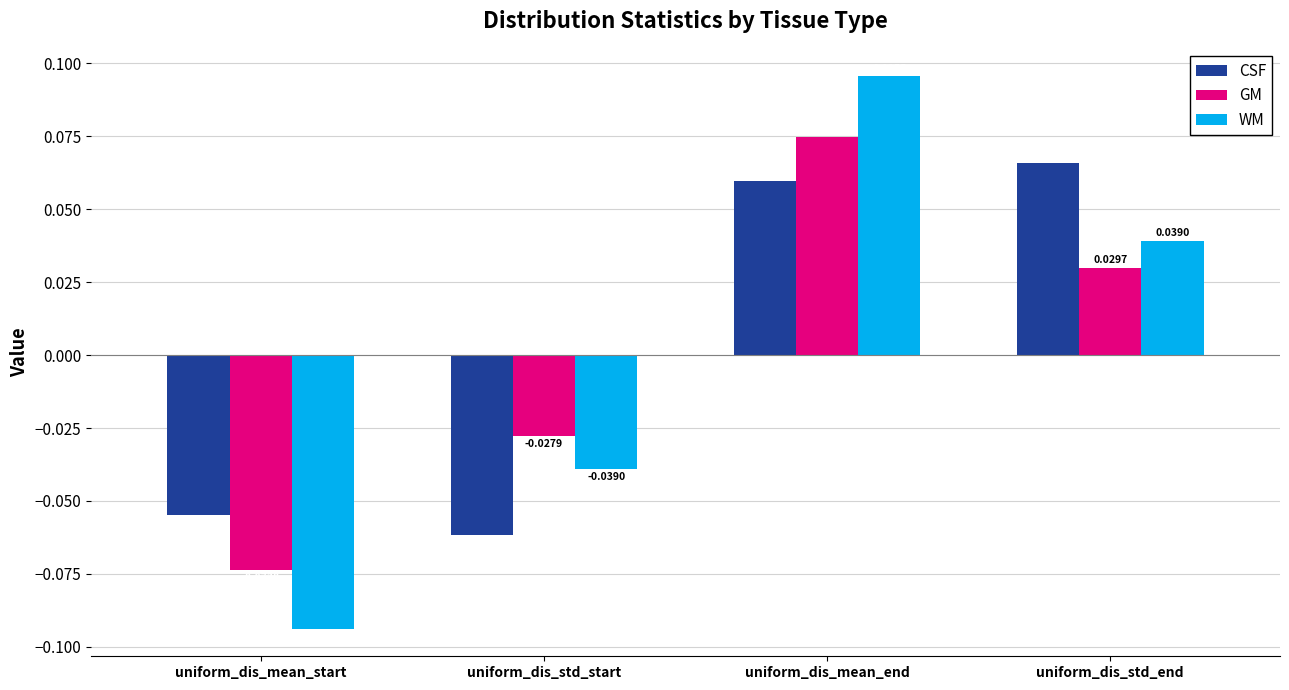

At how many categories does at least one series exceed 0?

2